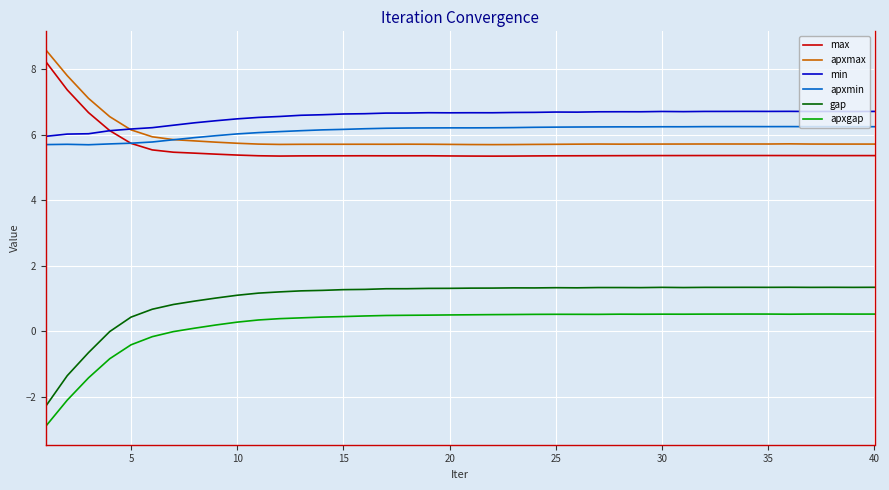

What is the minimum value shown in the chart?

-2.9